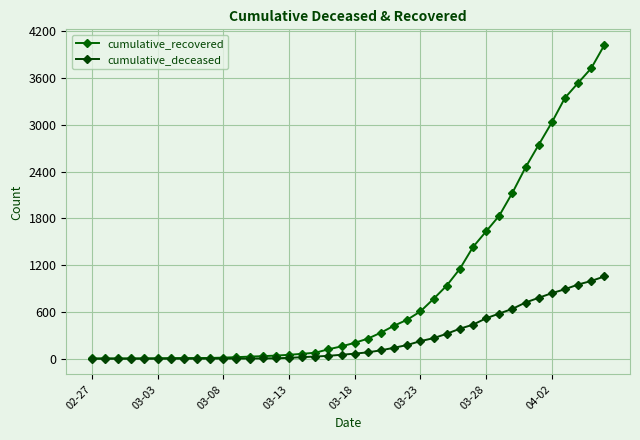

How many lines are shown in the chart?

2